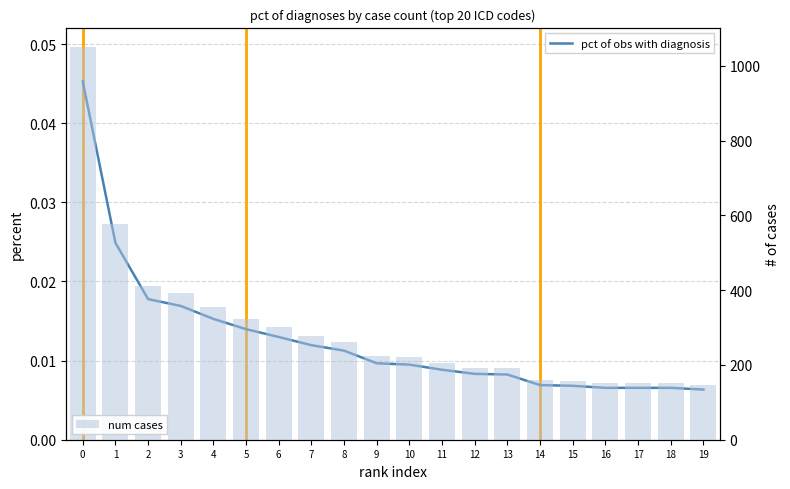

What is the value of the num cases bar at the 3rd from the left?

412.0